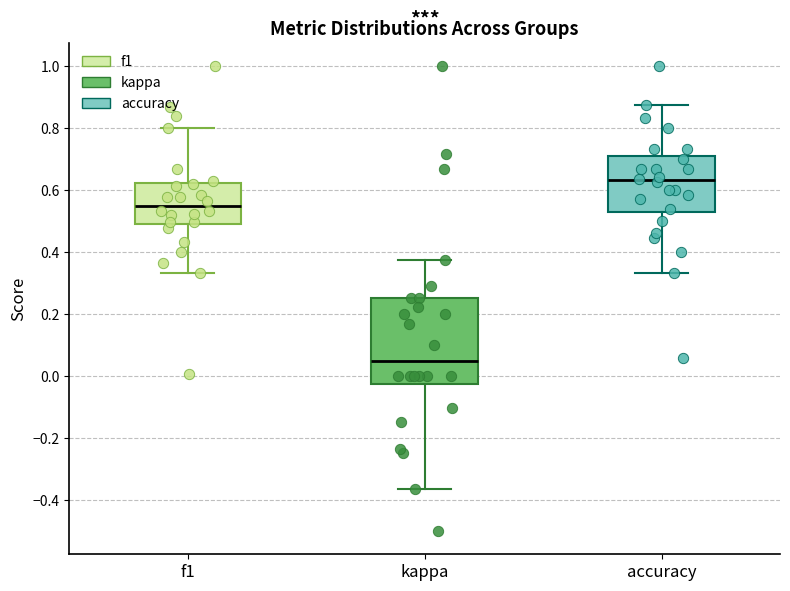

Where does the lower whisker of the box for f1 end on the y-axis? The values are not printed on the chart, so give them approximately, as read against the axis.

0.34